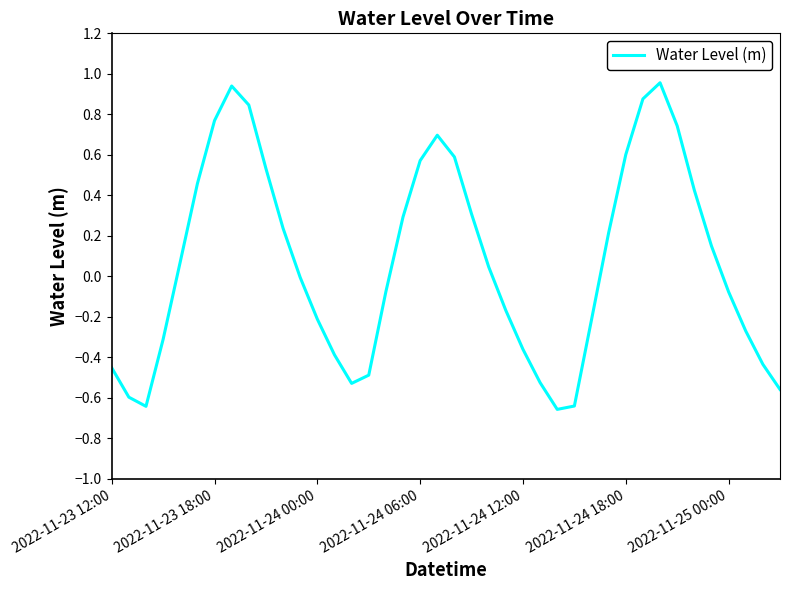

What is the difference between the maximum and minimum values?

1.6